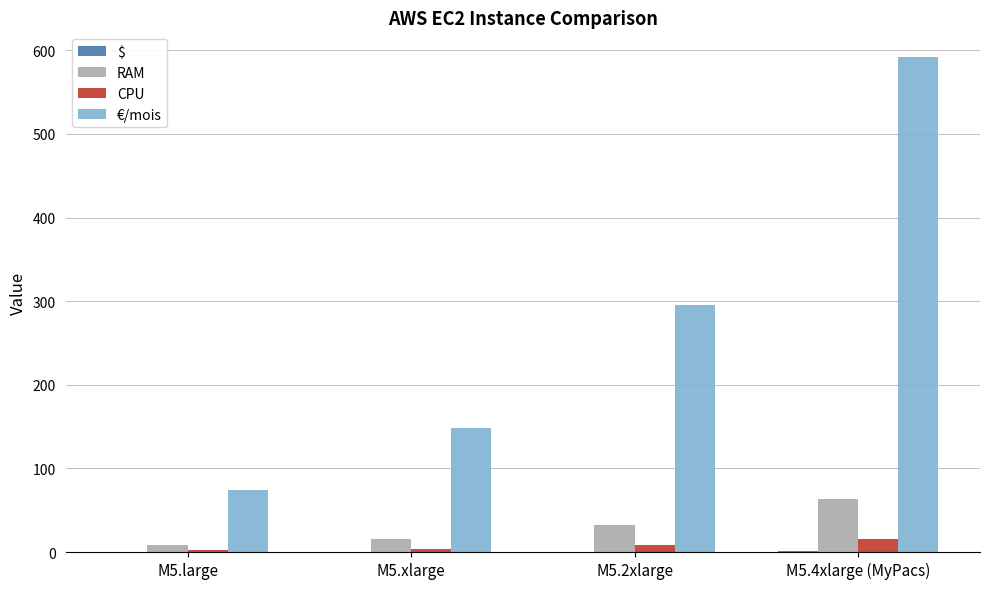

Is the value of €/mois at M5.xlarge greater than the value of RAM at M5.large?

Yes